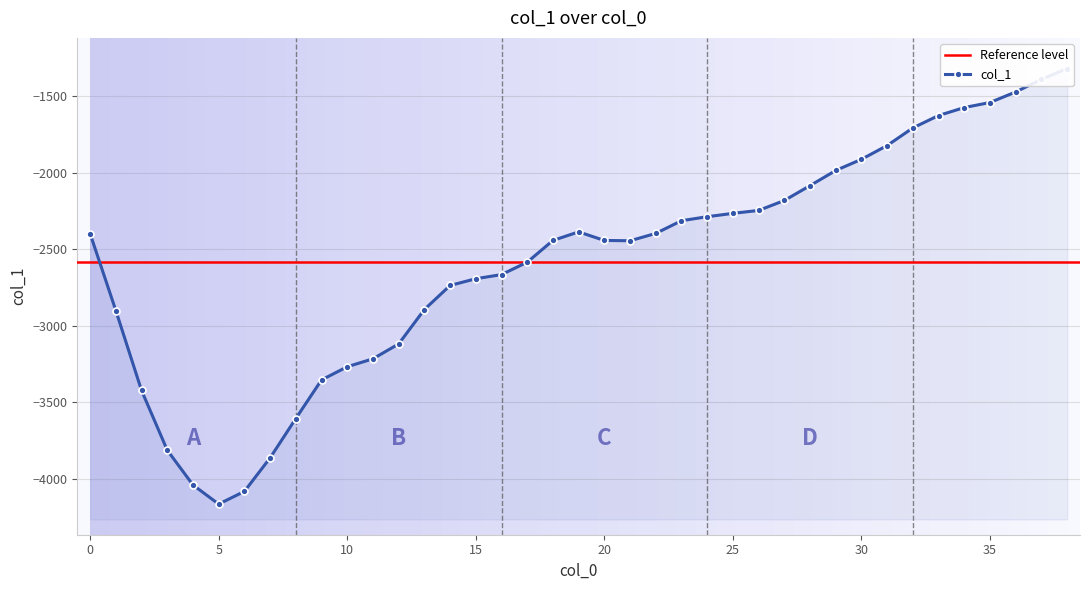

List the labels in order of value, largest first.

38, 37, 36, 35, 34, 33, 32, 31, 30, 29, 28, 27, 26, 25, 24, 23, 19, 22, 0, 18, 20, 21, 17, 16, 15, 14, 13, 1, 12, 11, 10, 9, 2, 8, 3, 7, 4, 6, 5